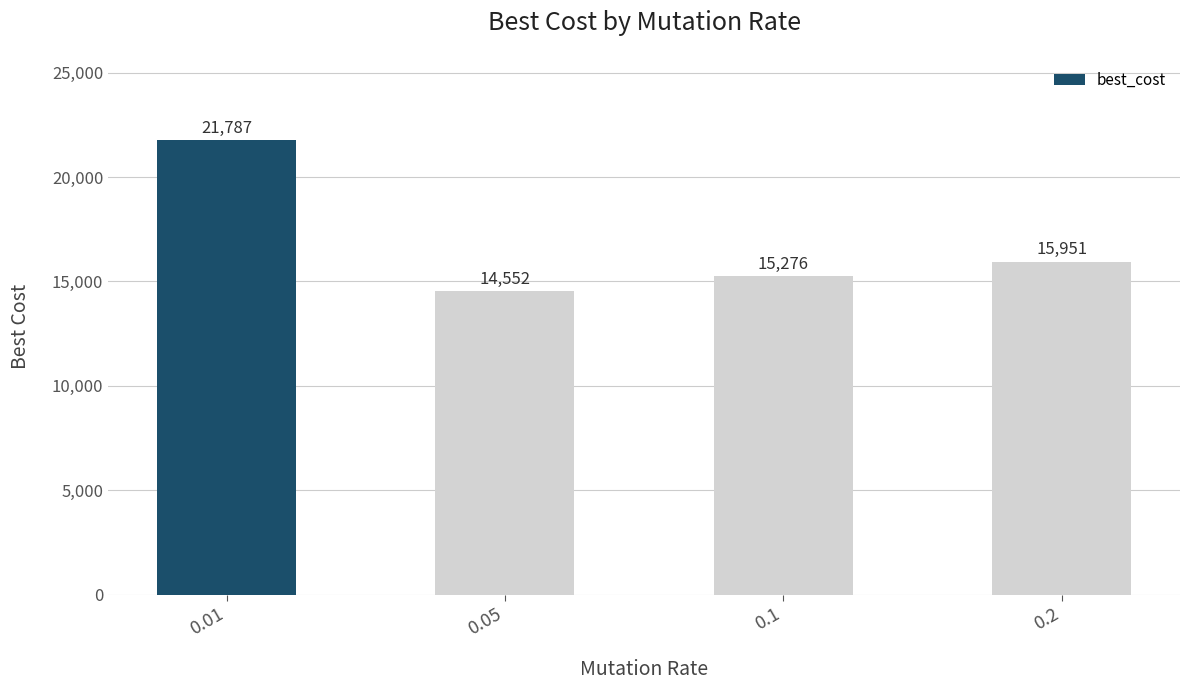

What position from the left is 0.2?

4